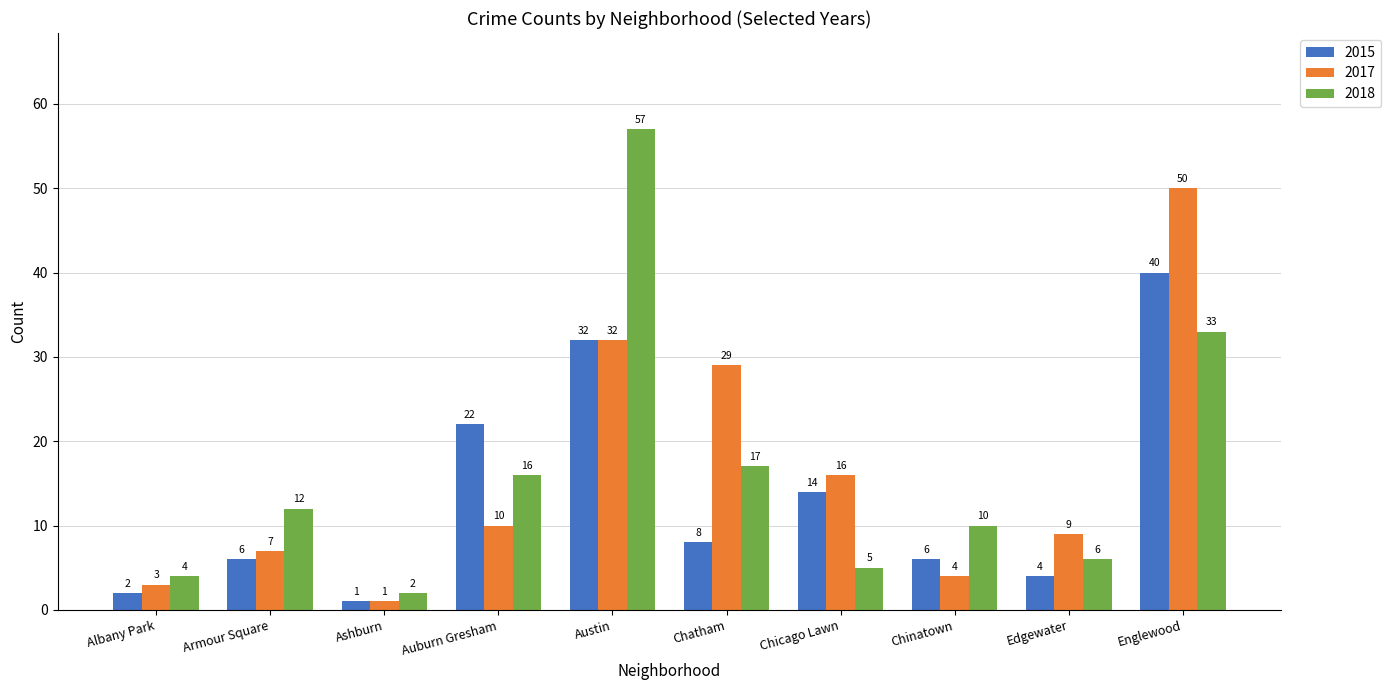

What is the maximum value shown in the chart?

57